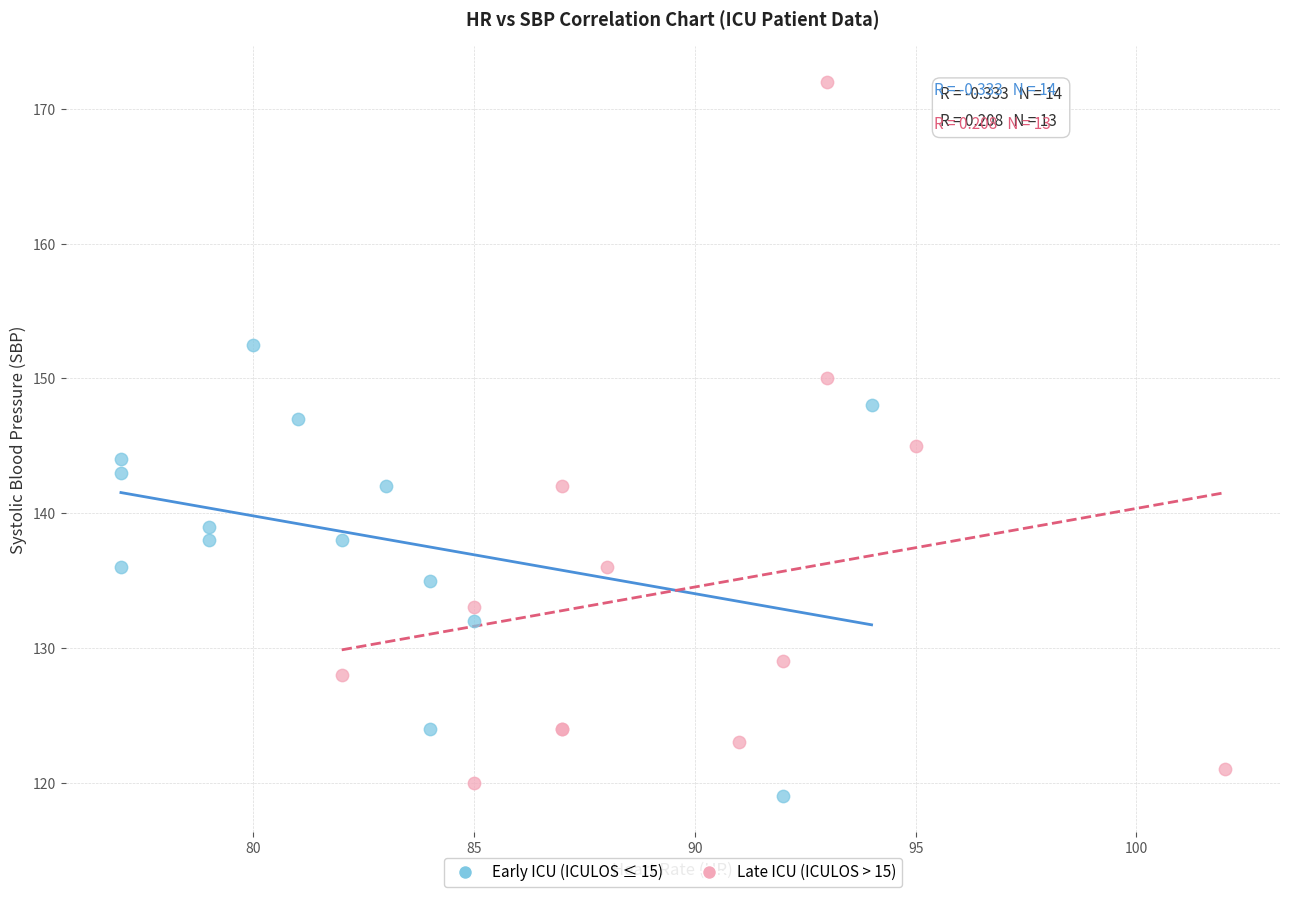

What are all the series names shown in the legend?

Early ICU (ICULOS ≤ 15), Late ICU (ICULOS > 15)